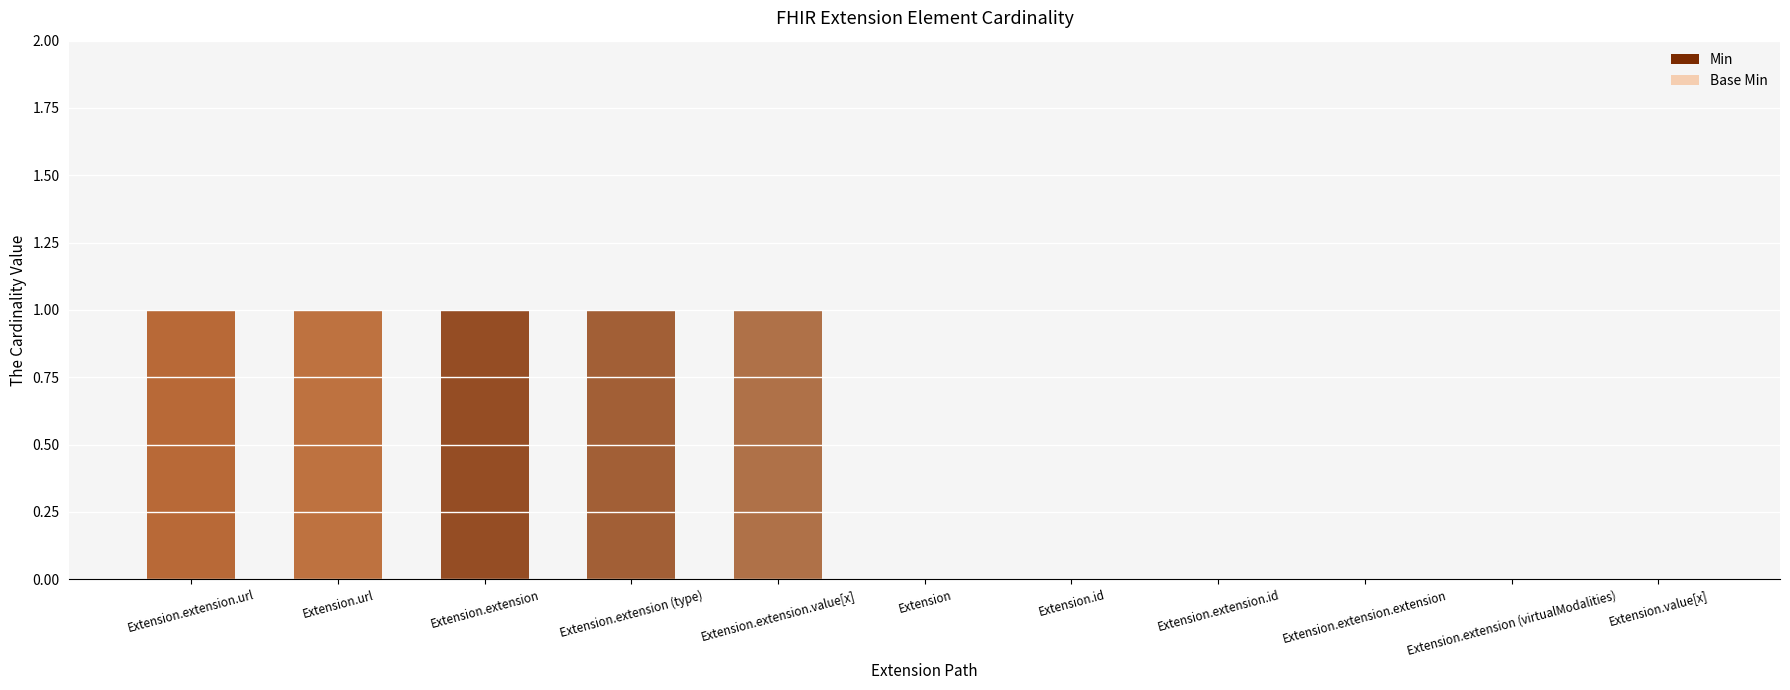

At how many categories does at least one series exceed 0?

5